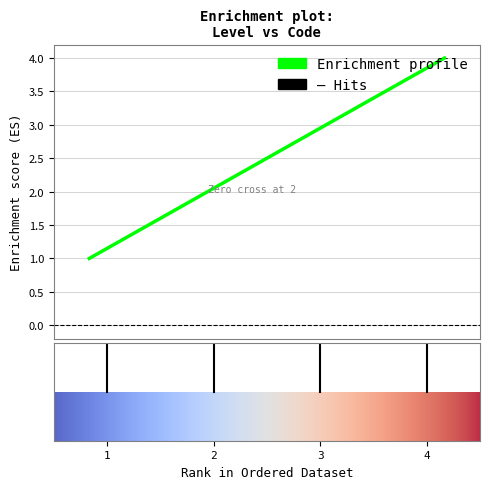

What is the greatest value displayed?

4